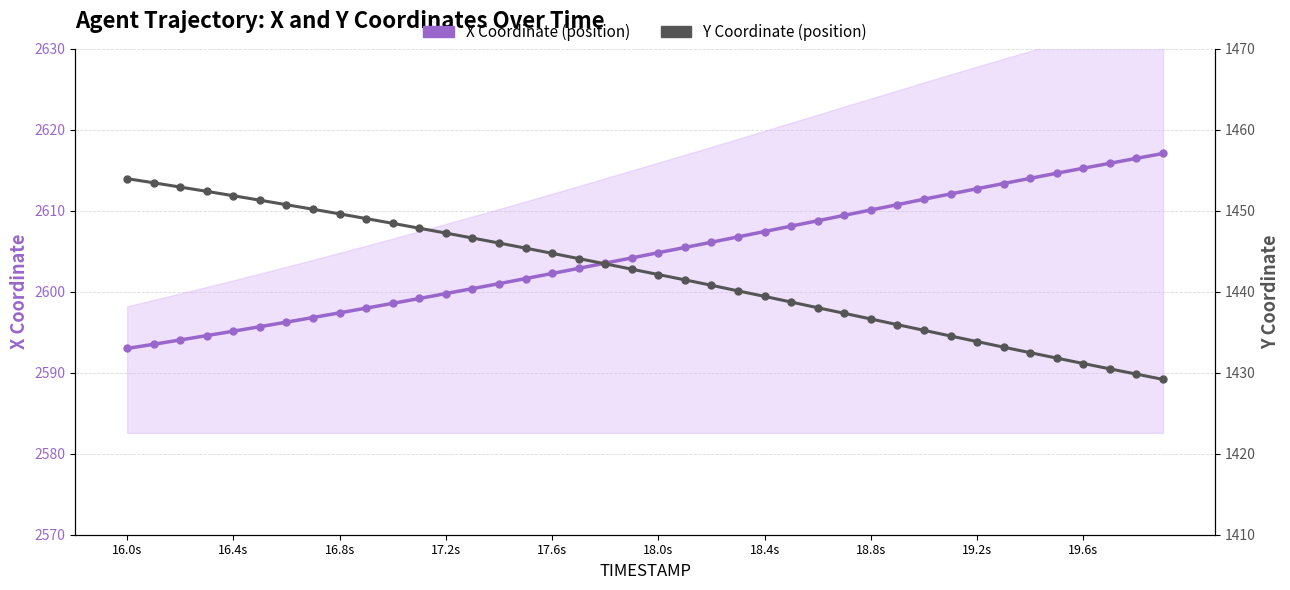

Is it true that X Coordinate (position) equals 4215.8 at 33?

False